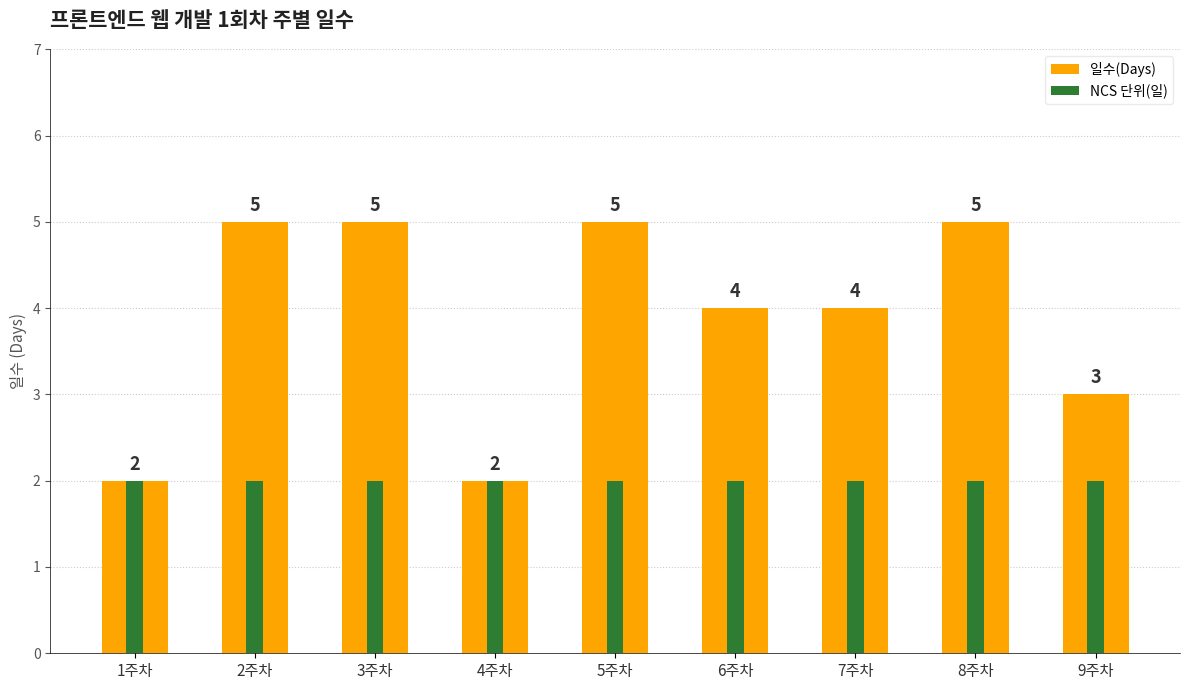

At which category is the sum across all series the highest?

2주차